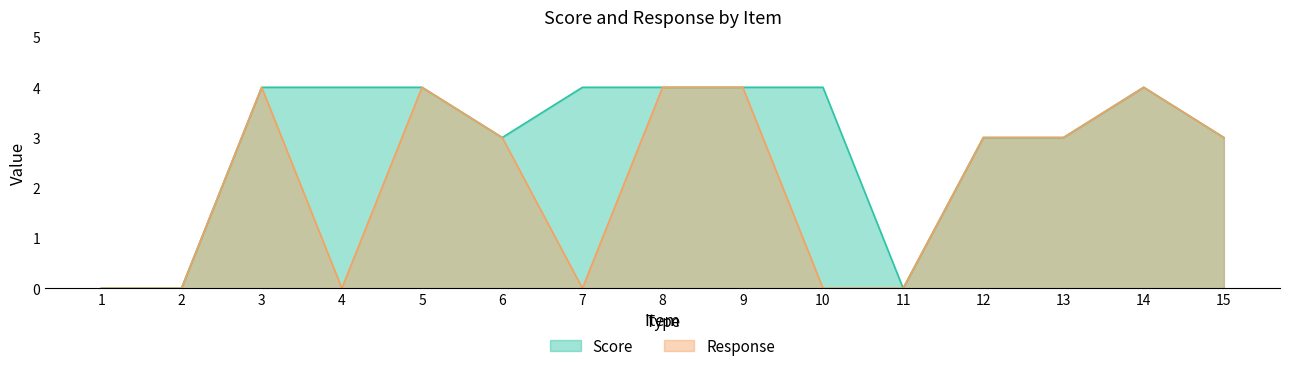

List the series in order of their peak value, highest first.

Score, Response